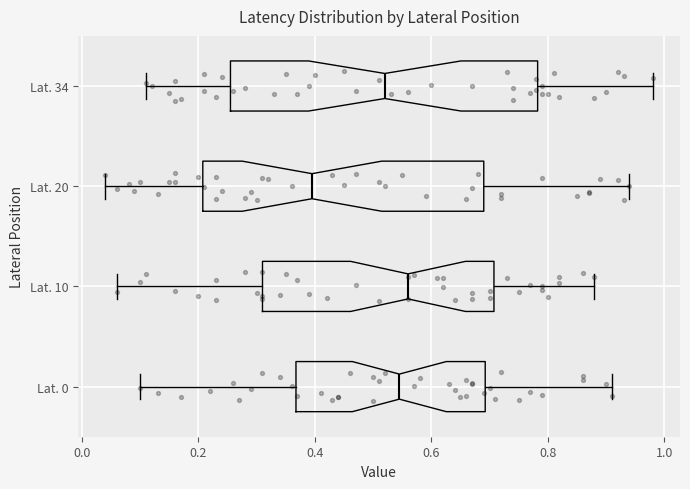

Which box is the widest, from its left edge to its right edge?

Lat. 34